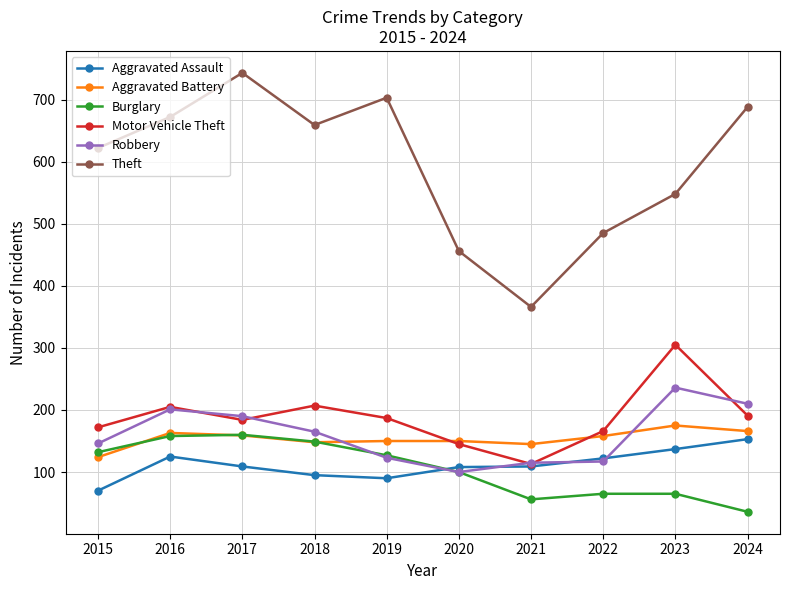

Which series has the widest spread of values?

Theft